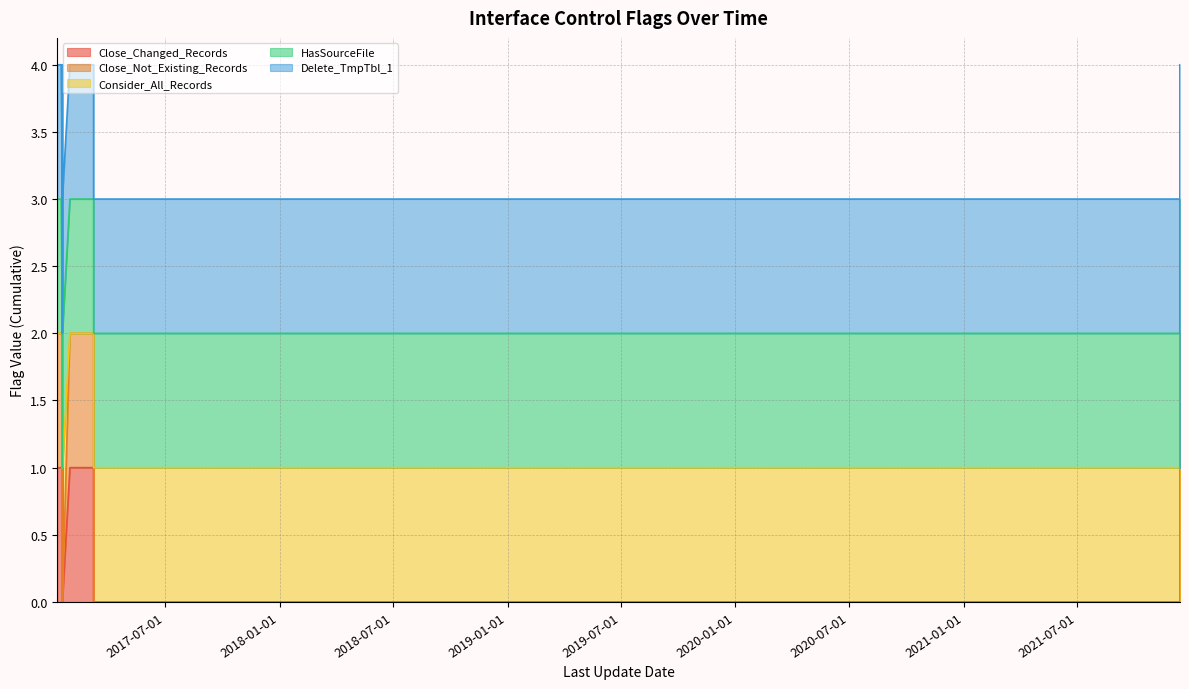

True or false: Close_Not_Existing_Records and Consider_All_Records cross at least once.

False